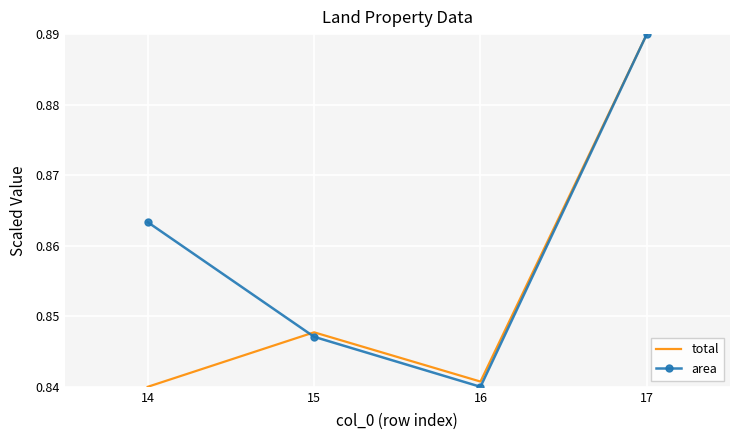

How many area values are between 0 and 1?

4